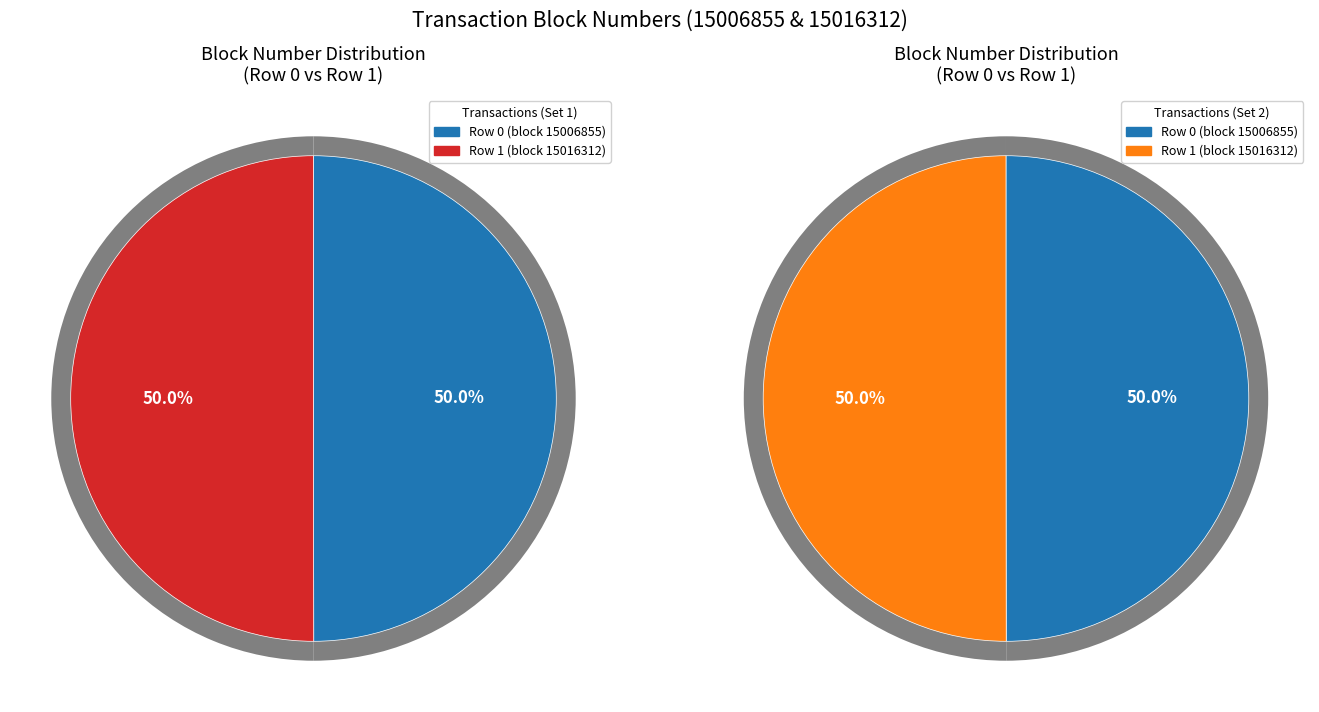

Rank the categories by value from highest to lowest.

1, 0